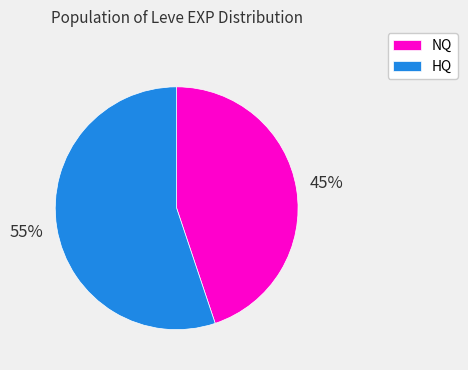

What percentage is the NQ slice, to the nearest percent?

45%